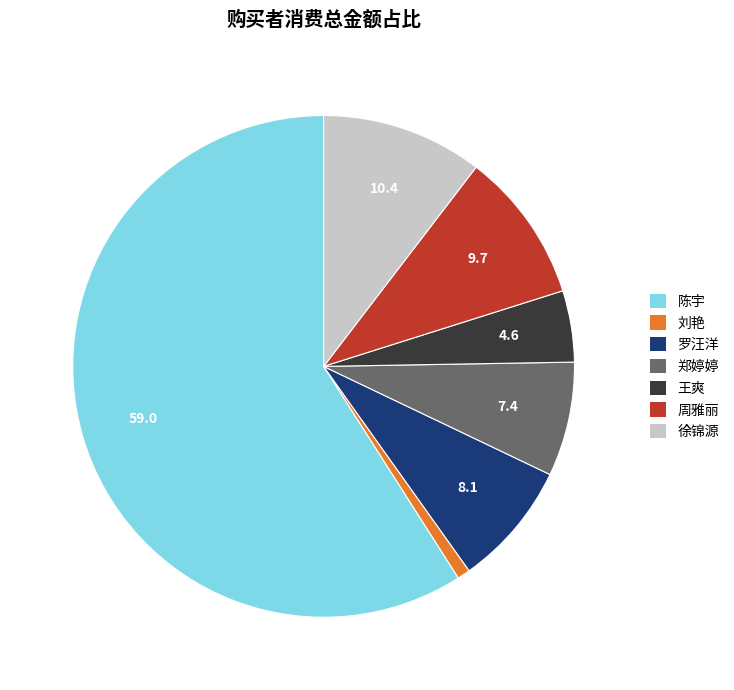

Do 周雅丽 and 徐锦源 together represent more than half of the pie?

No